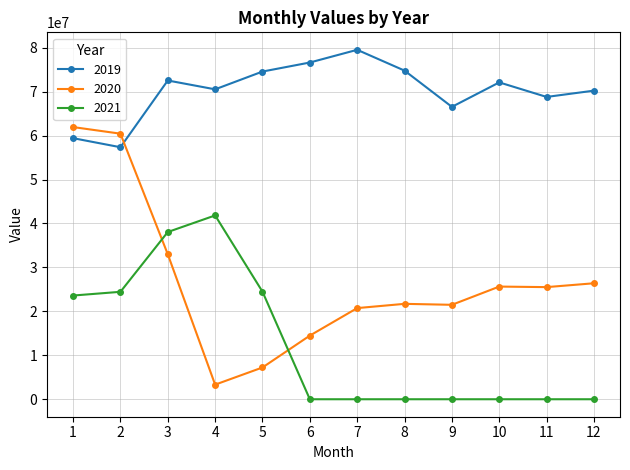

At 10, list the series in order from largest to smallest.

2019, 2020, 2021